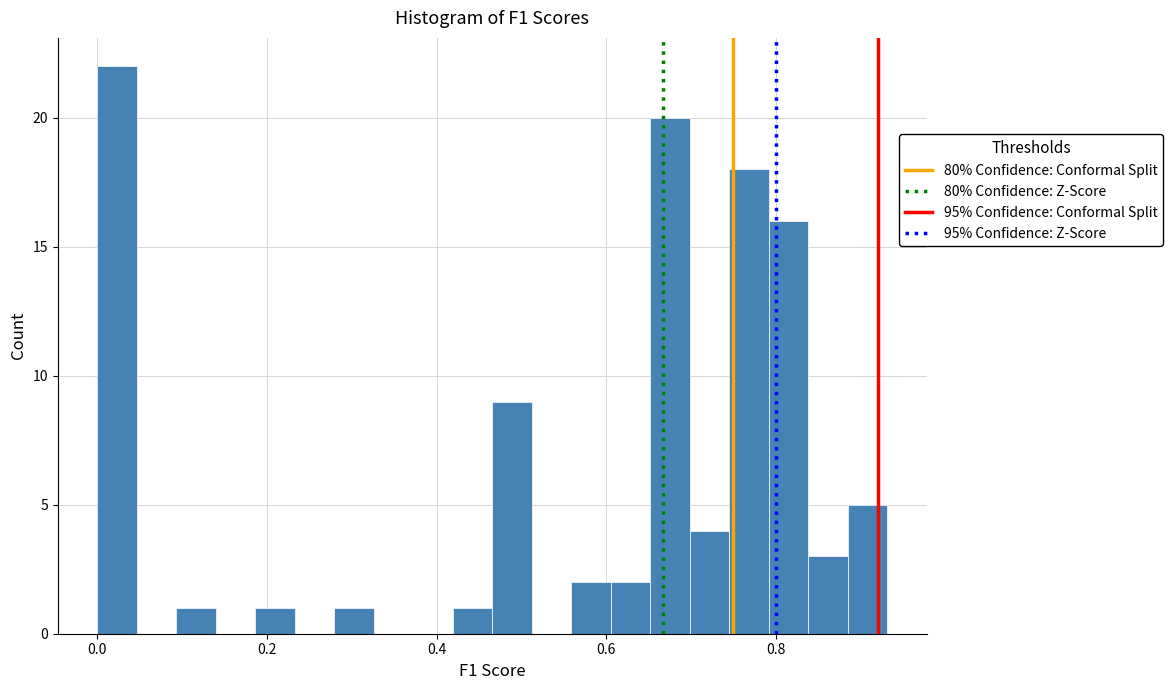

Read against the x-axis, roughly where is the centre of the tallest bar?

0.02